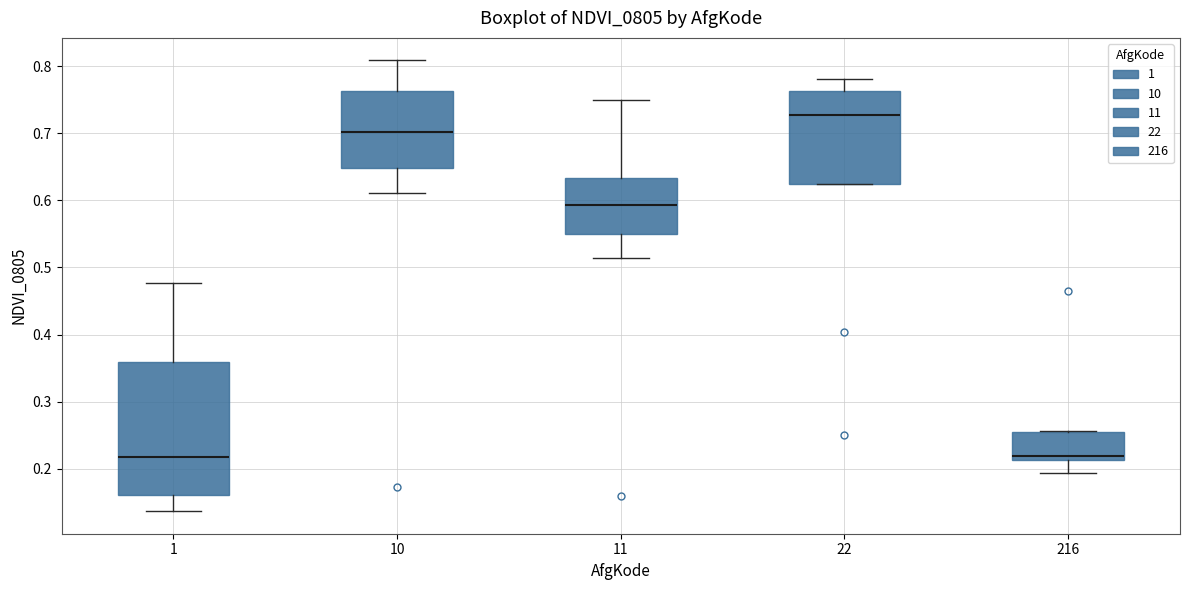

Reading left to right, transcribe this box plot: for each box, give where its median line is, the range the box spans, and where its two whiskers end, as read against the y-axis. The values are not printed on the chart, so give them approximately, as read against the axis.

1: median 0.22, box 0.16 to 0.36, whiskers 0.14 to 0.48
10: median 0.70, box 0.65 to 0.76, whiskers 0.61 to 0.81
11: median 0.59, box 0.55 to 0.63, whiskers 0.51 to 0.75
22: median 0.73, box 0.62 to 0.76, whiskers 0.62 to 0.78
216: median 0.22, box 0.21 to 0.25, whiskers 0.19 to 0.26